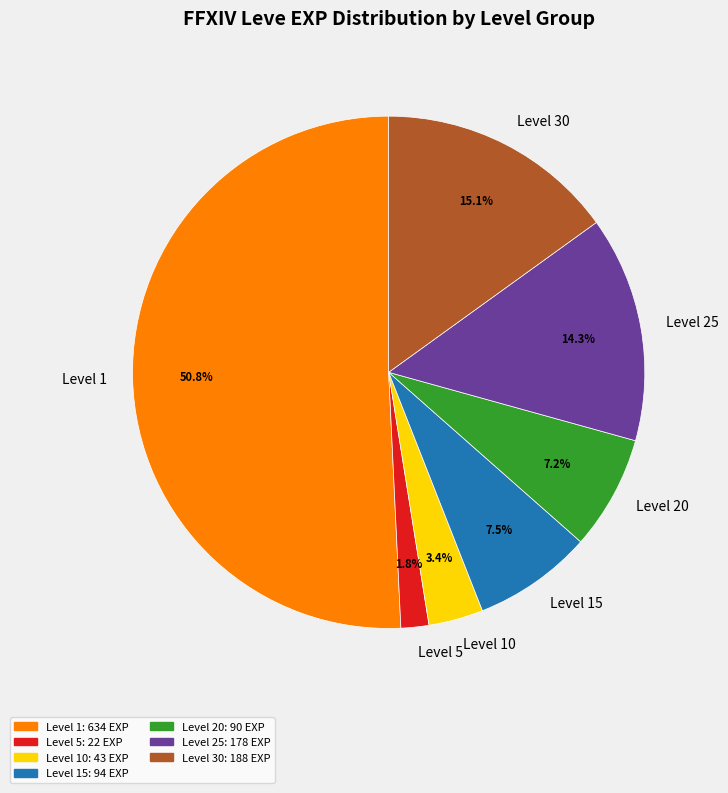

What is the majority slice?

Level 1